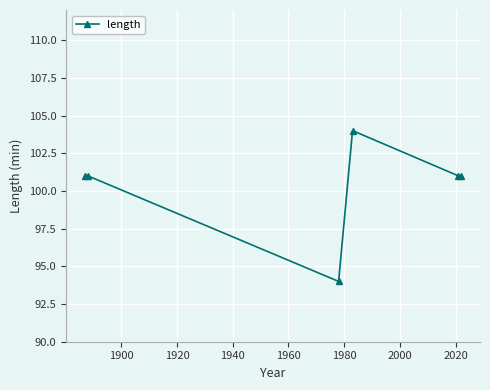

True or false: there are more than 0 points higher than both neighbors.

True